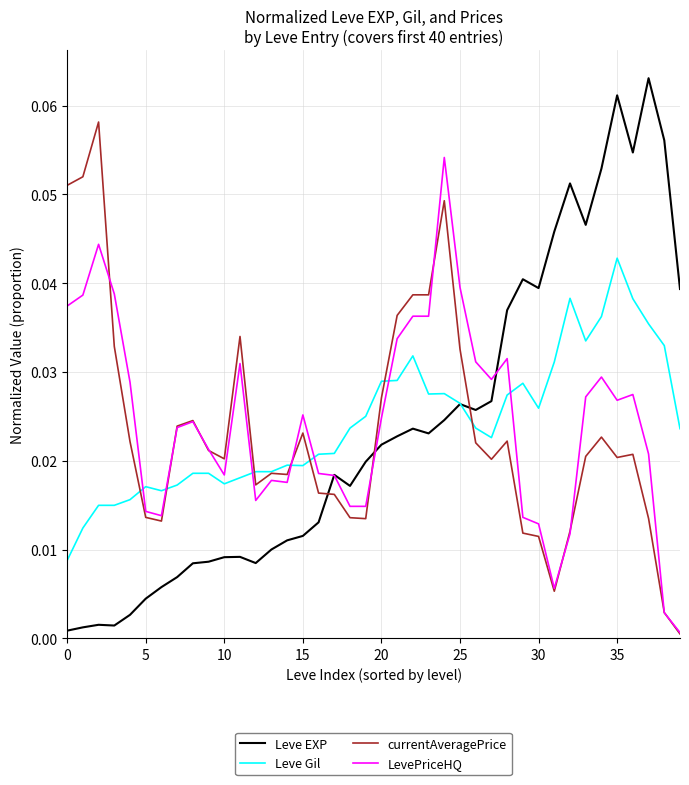

Rank the series by their maximum value, from lowest to highest.

Leve Gil, LevePriceHQ, currentAveragePrice, Leve EXP